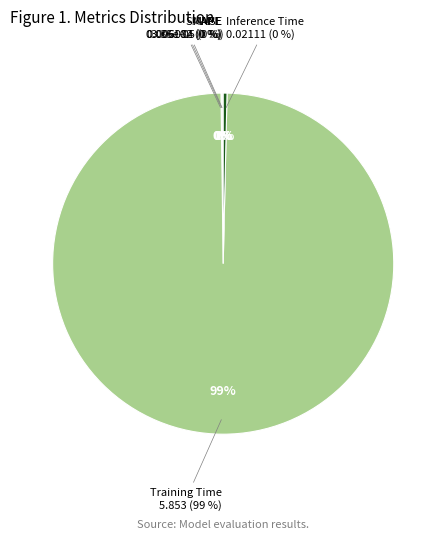

Is MAPE the majority of the pie?

No